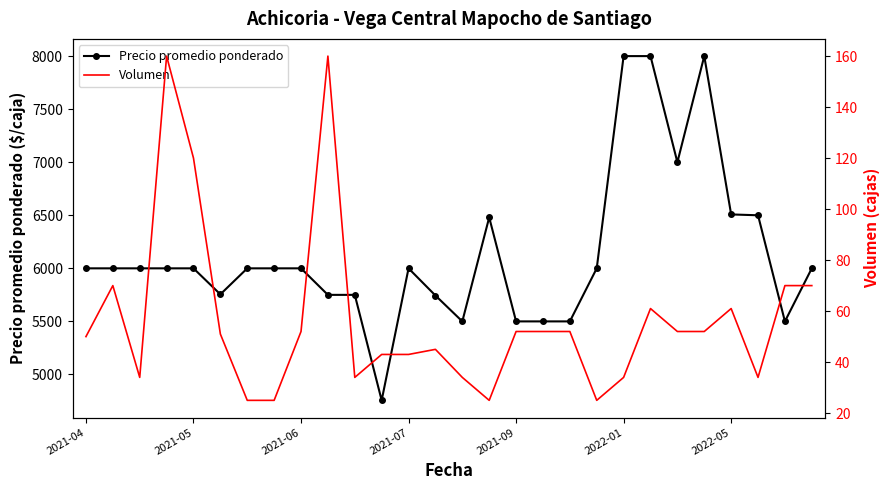

How many lines are shown in the chart?

2